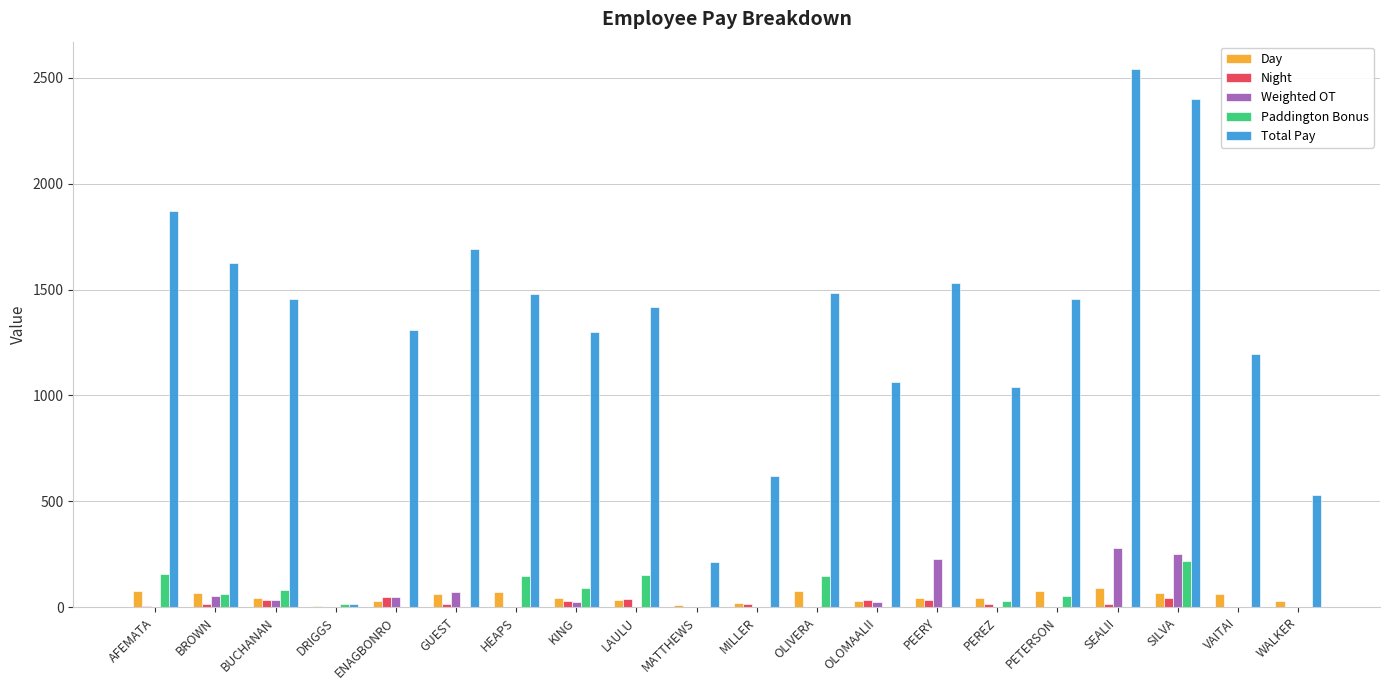

At which category does the chart reach its peak across all series?

SEALII